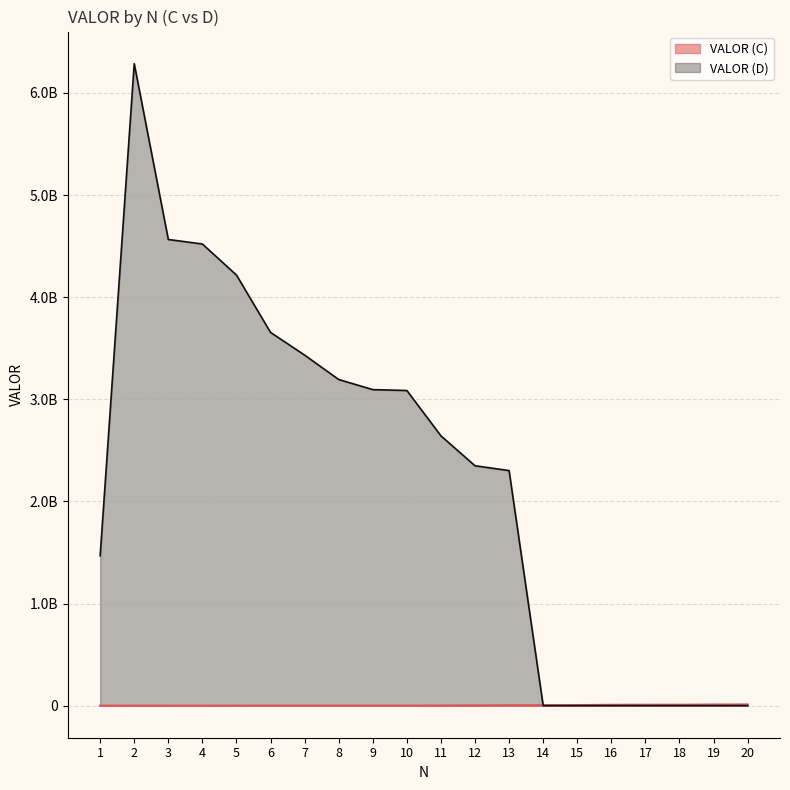

The value of VALOR (C) at 10 is 436353.5. True or false?

False